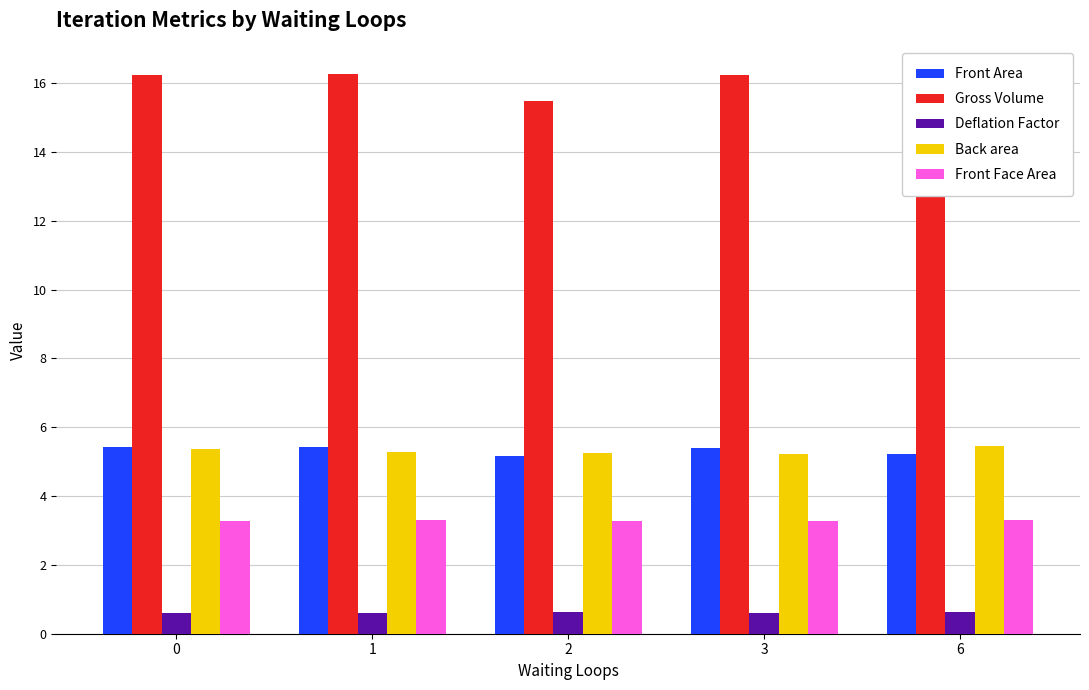

What is the smallest value displayed?

0.6